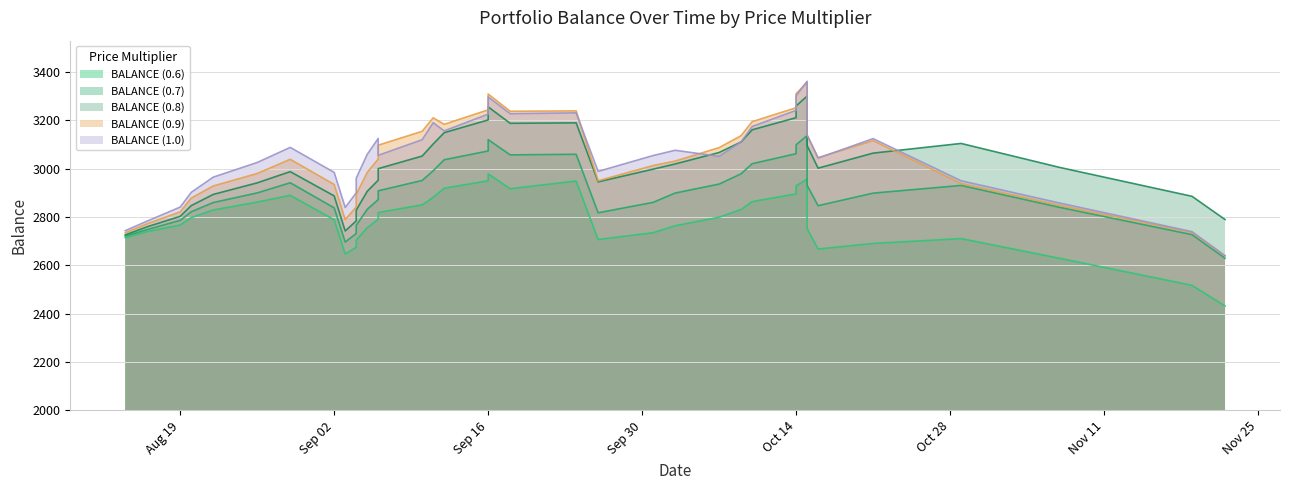

At which label is BALANCE (0.6) closest to 2705?

2024-09-04